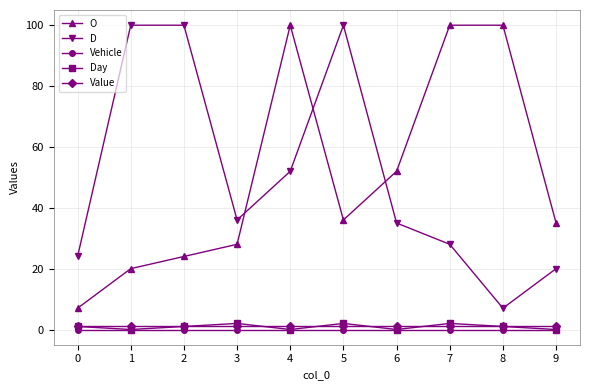

What is the highest value of the Value series?

1